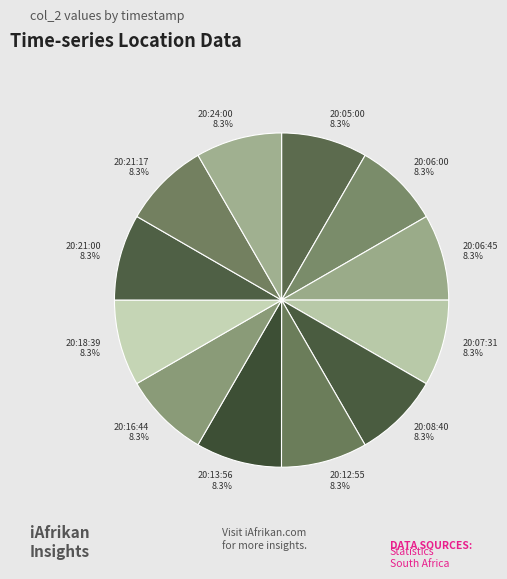

True or false: 20:06:00 accounts for 8% of the total.

True